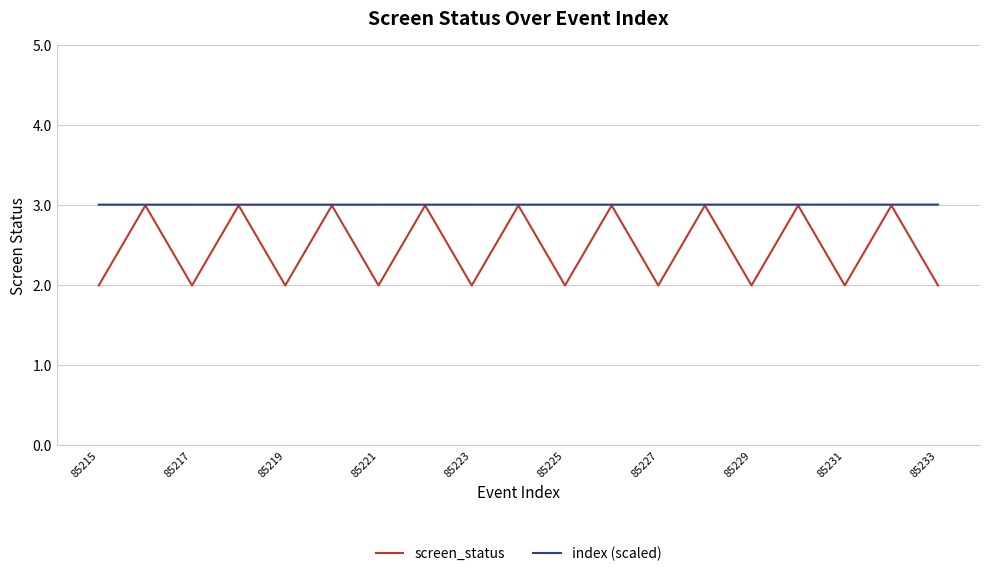

Which series has the largest total across all categories?

index (scaled)